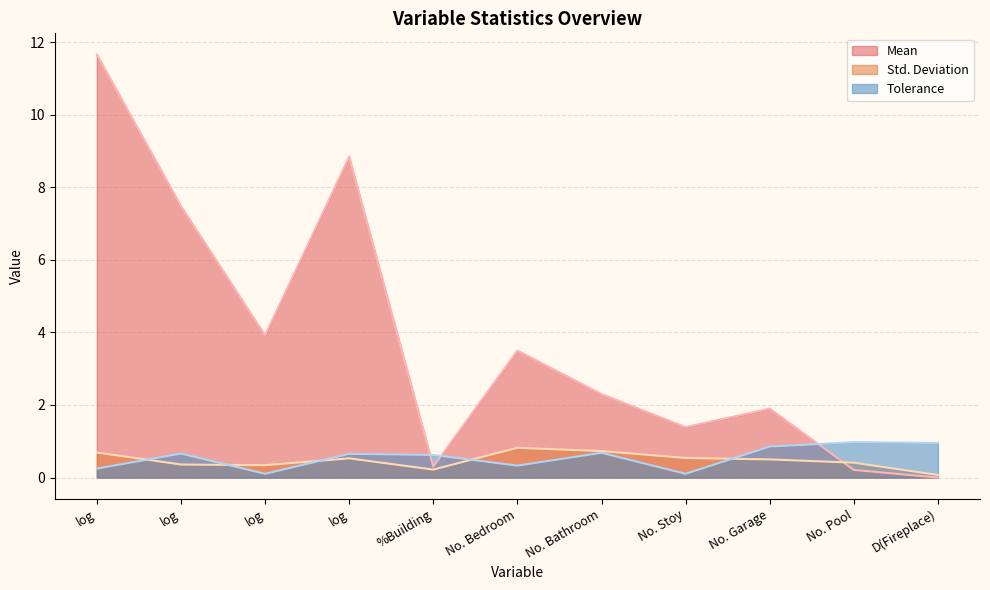

What is the label of the 6th point from the right?

No. Bedroom